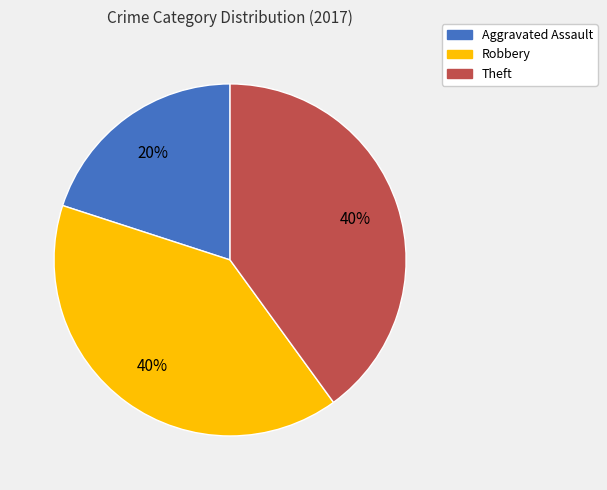

How many segments does this pie chart have?

3